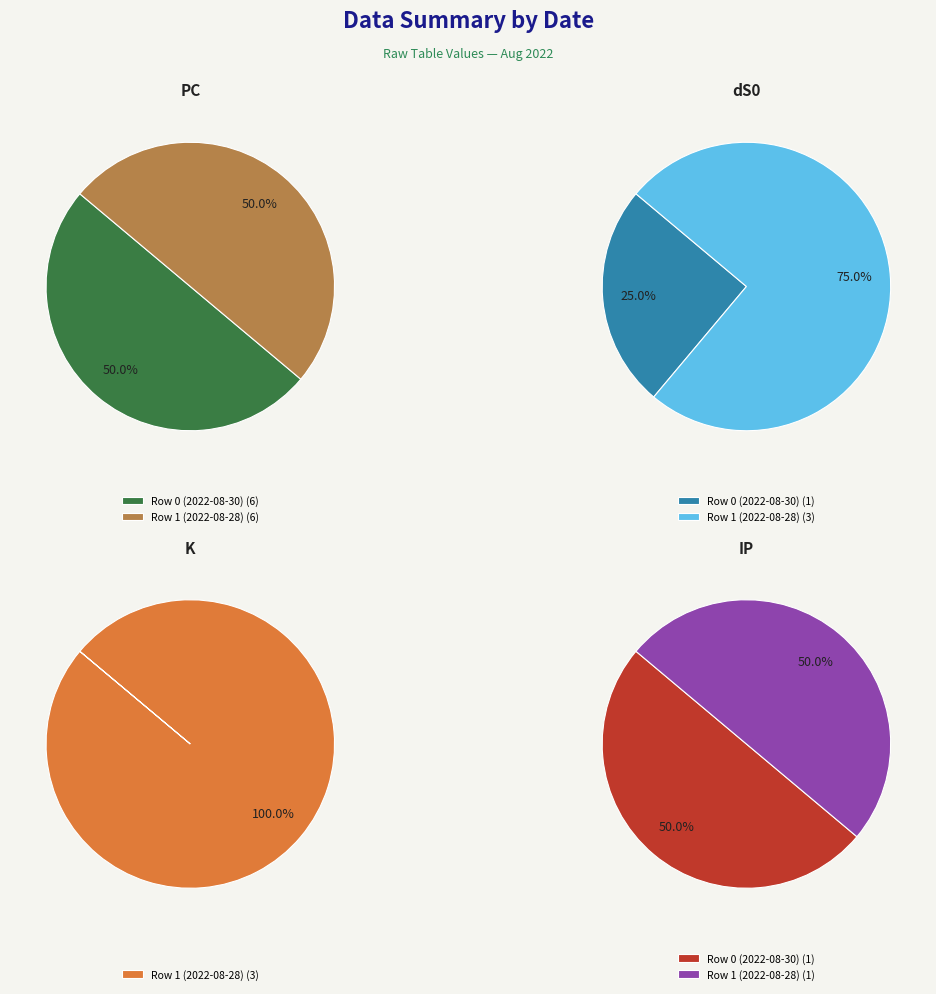

To the nearest percent, what is the difference between the Row 1 (2022-08-28) and Row 0 (2022-08-30) slice percentages?

50%